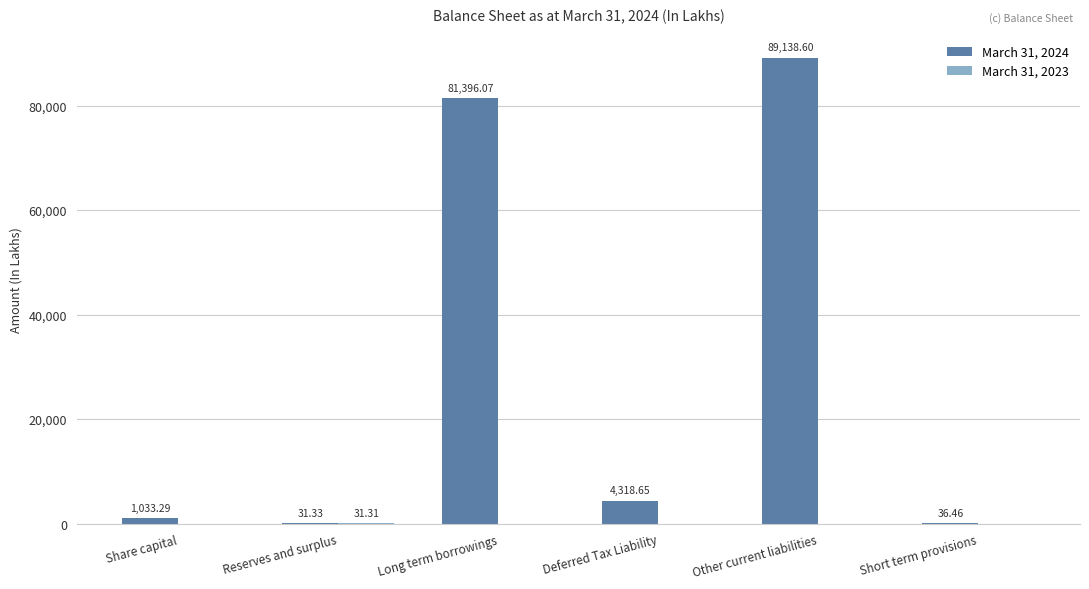

How many categories are shown in the chart?

6